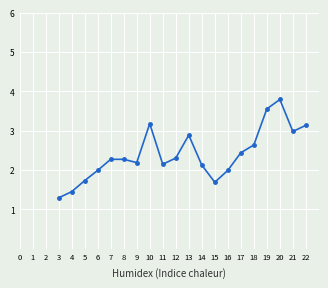

True or false: there are more than 1 points higher than both neighbors.

True